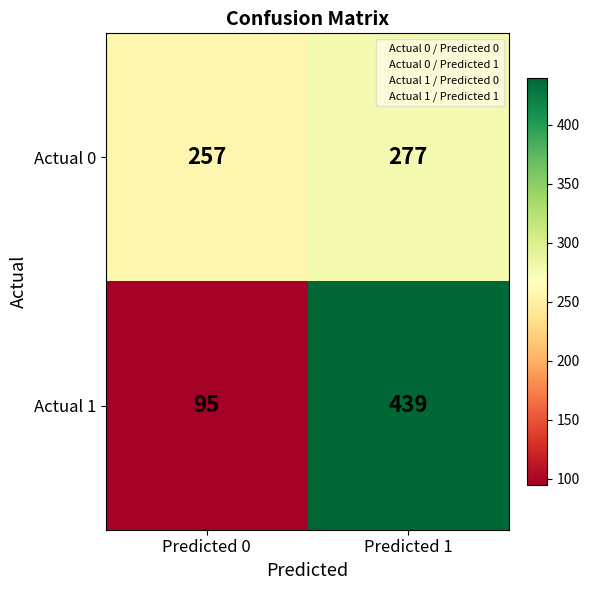

At Predicted 1, list the series in order from largest to smallest.

Actual 1, Actual 0